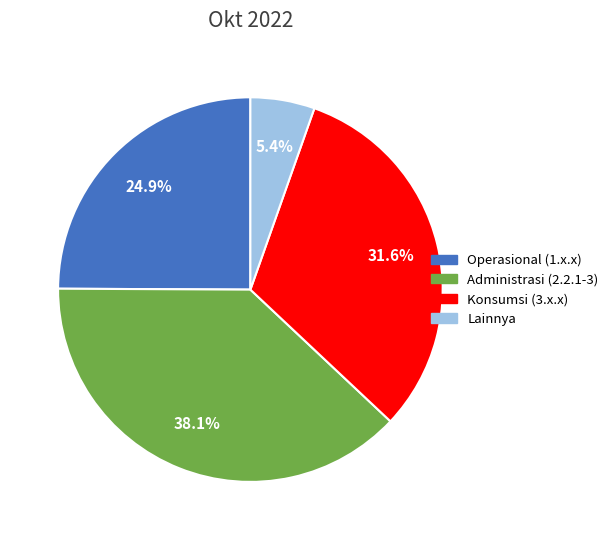

Is Operasional (1.x.x) the majority of the pie?

No